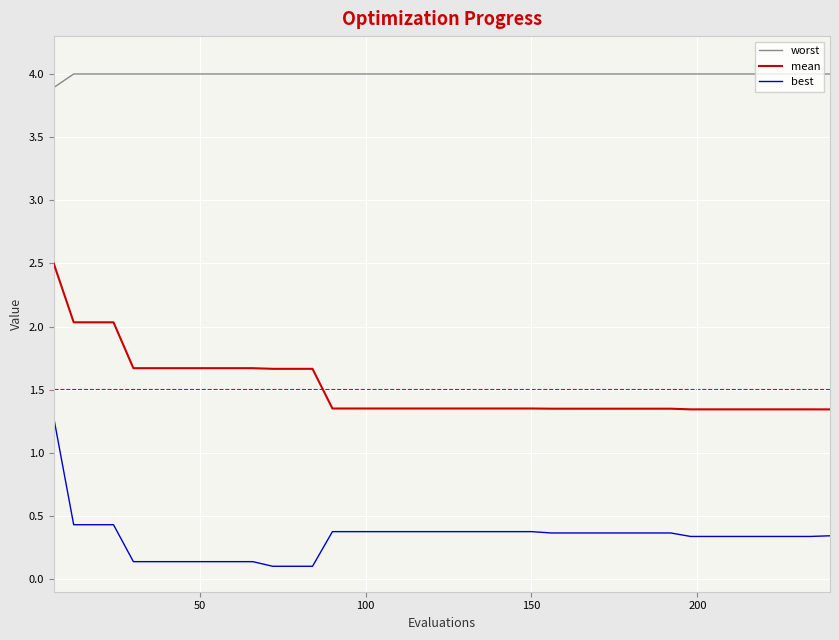

What is the difference between the maximum and minimum values in the best series?

1.2